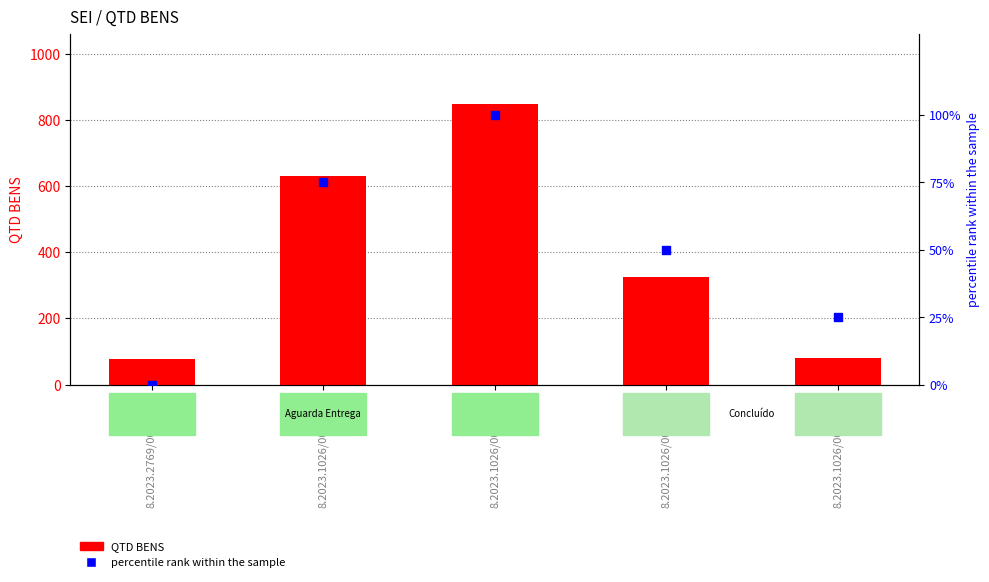

At how many categories does at least one series exceed 842?

1